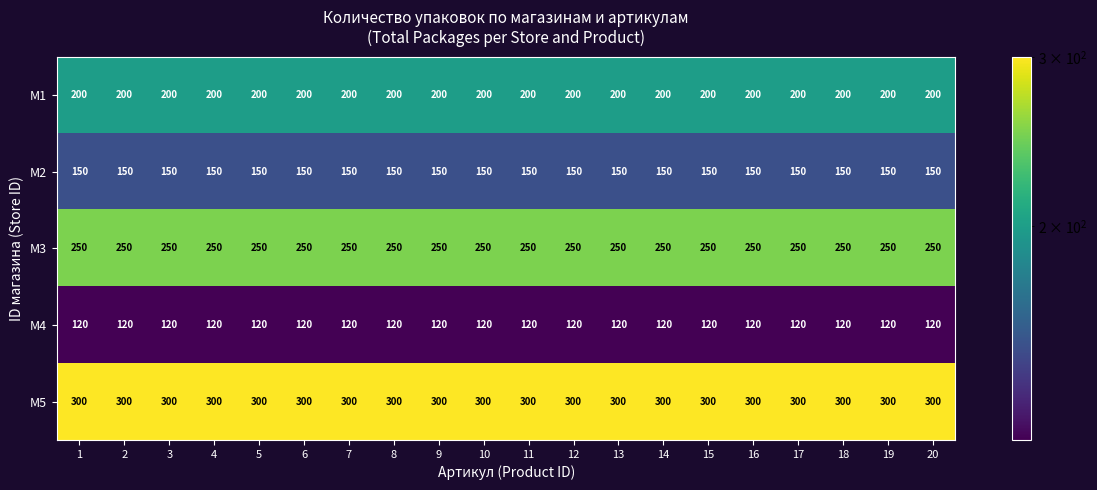

What is the total value across all series at 15?

1020